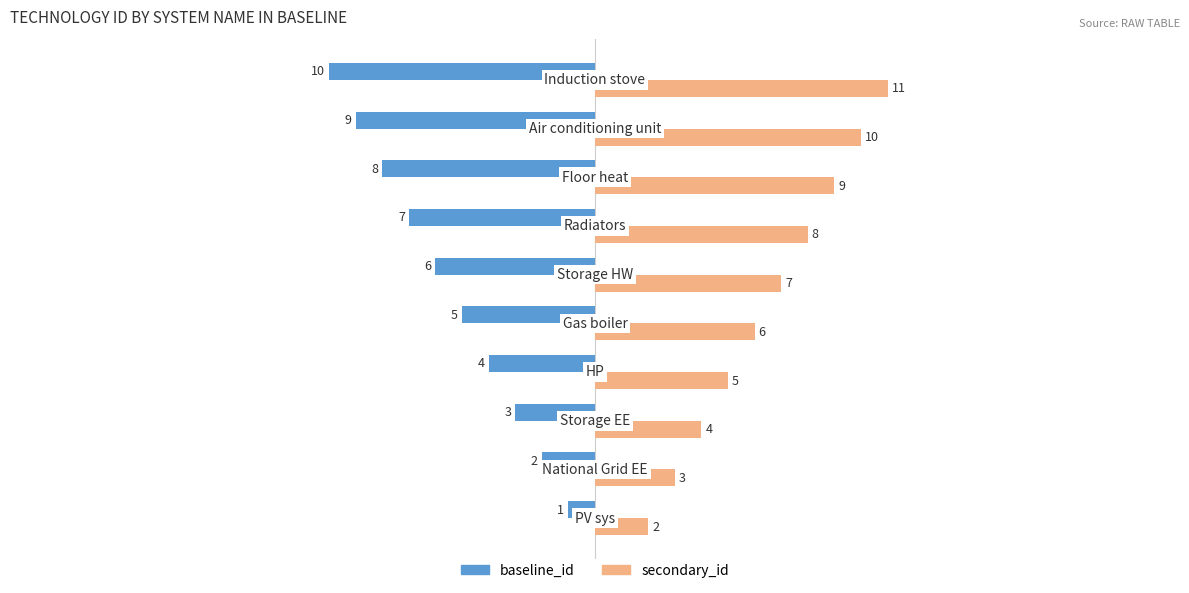

Which series has the largest total across all categories?

secondary_id